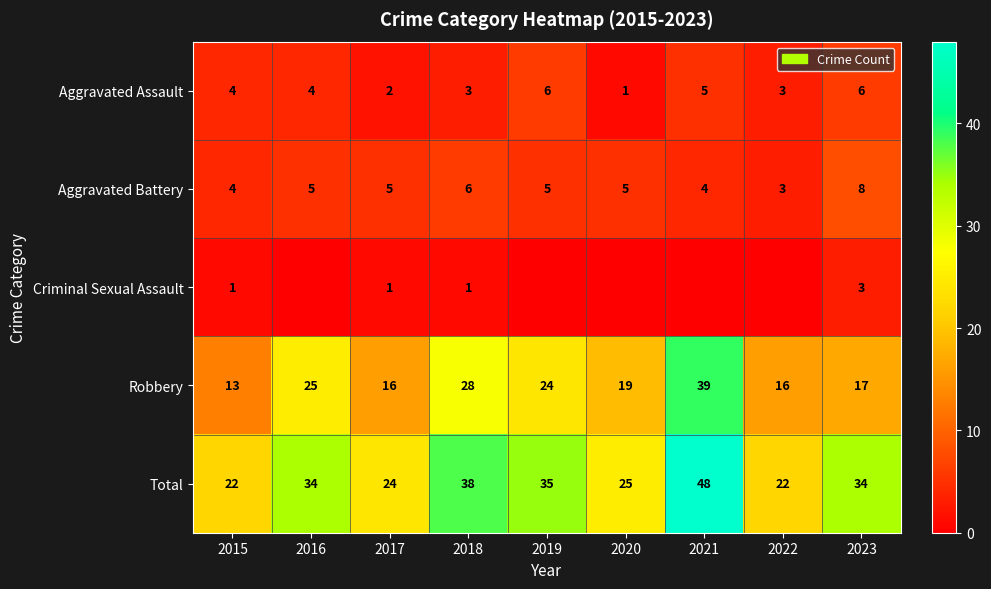

What value does the Aggravated Assault series have at 2018?

3